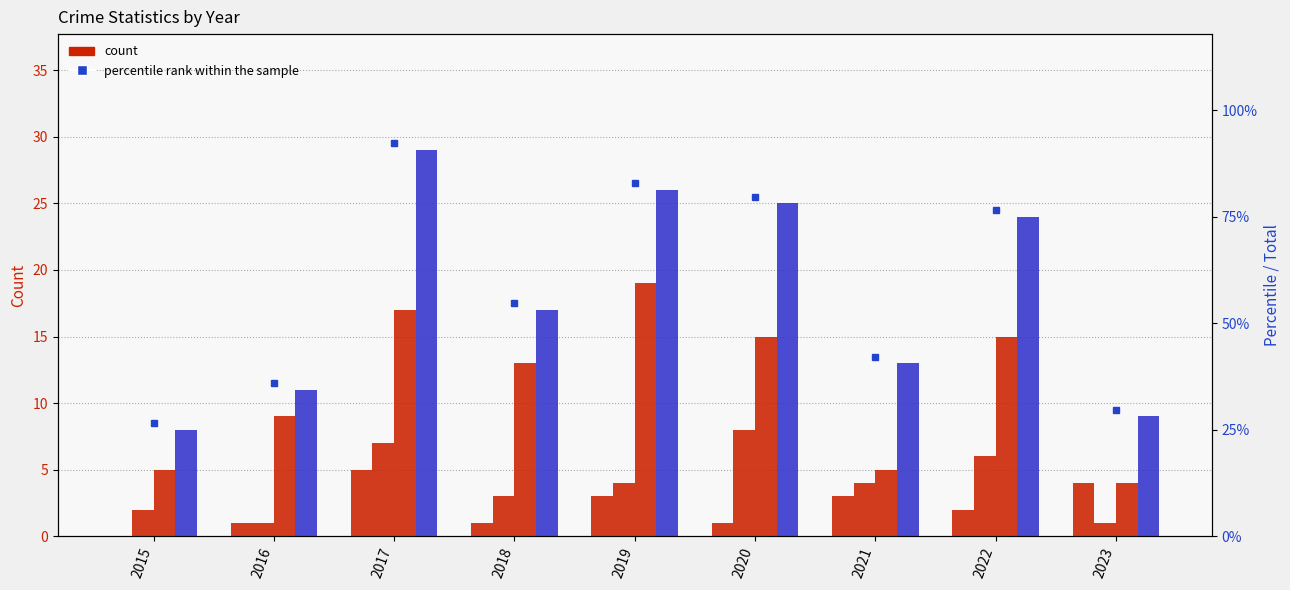

Reading right to left, transcribe all the data shown in this chart.

Aggravated Assault: 2023=4	2022=2	2021=3	2020=1	2019=3	2018=1	2017=5	2016=1	2015=0
Aggravated Battery: 2023=1	2022=6	2021=4	2020=8	2019=4	2018=3	2017=7	2016=1	2015=2
Robbery: 2023=4	2022=15	2021=5	2020=15	2019=19	2018=13	2017=17	2016=9	2015=5
Total: 2023=9	2022=24	2021=13	2020=25	2019=26	2018=17	2017=29	2016=11	2015=8